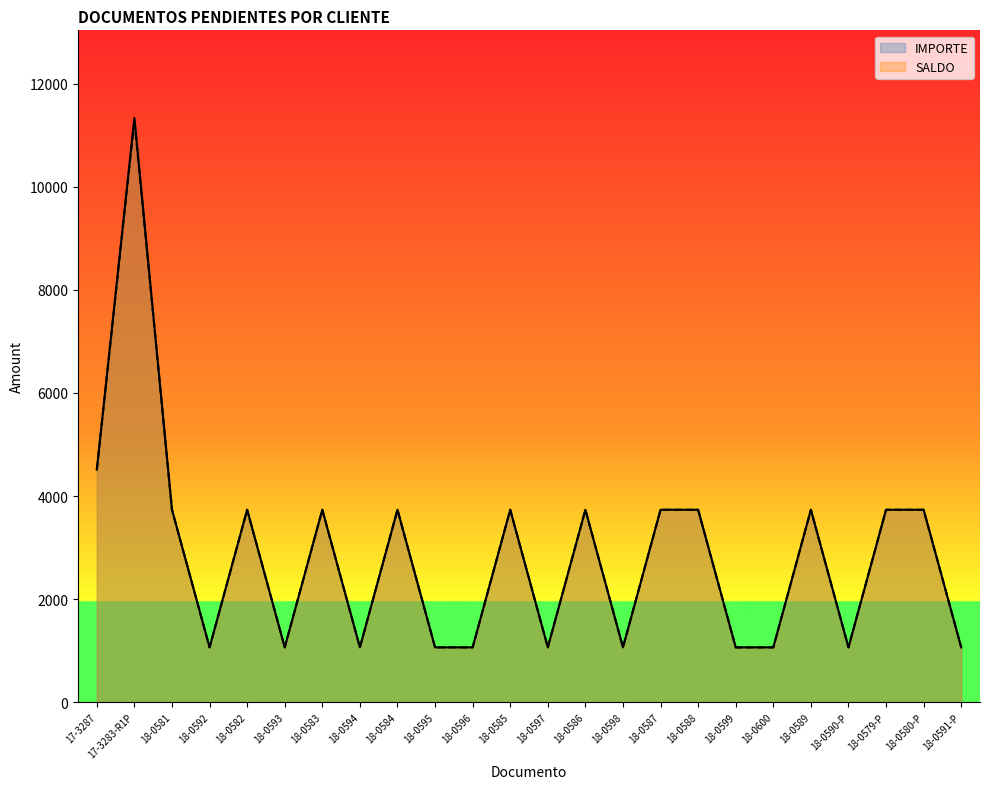

List the series in order of their peak value, lowest first.

SALDO, IMPORTE